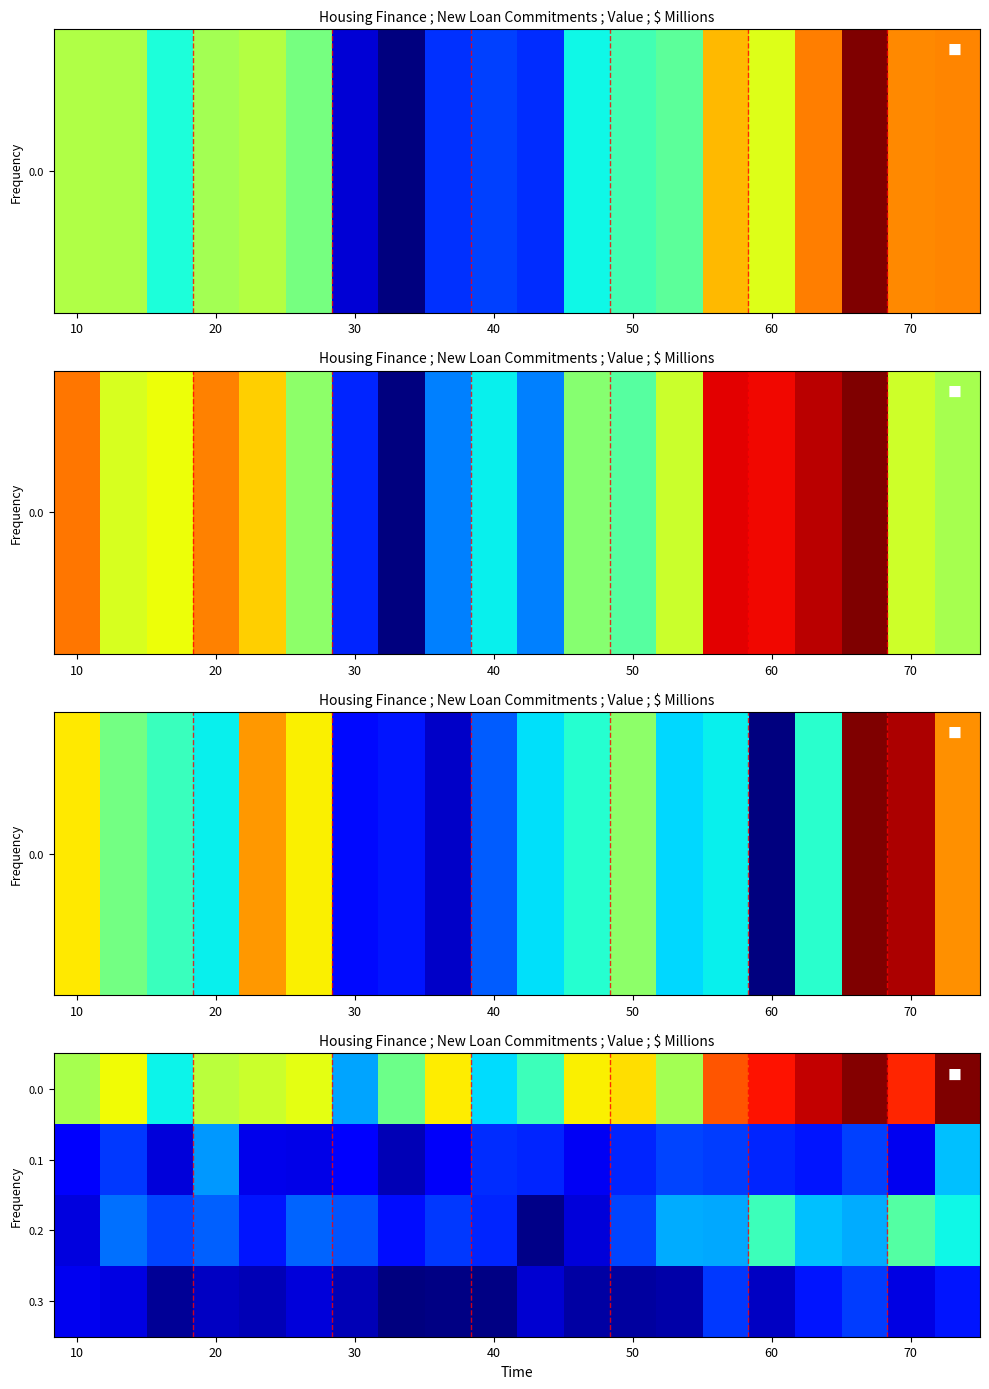

Reading right to left, list all the values displayed in this chart.

0.0: 54.0	47.4	53.8	50.9	48.3	44.7	30.9	37.4	36.3	24.5	20.3	36.6	27.5	17.5	35.0	33.4	32.4	21.5	35.8	31.1
0.1: 19.0	7.9	12.6	10.4	11.2	12.4	12.8	11.1	8.2	11.1	11.5	8.4	5.4	8.7	7.6	7.8	17.0	6.9	12.2	8.6
0.2: 21.8	25.9	18.0	19.0	24.5	17.8	18.0	12.8	7.0	3.4	11.2	12.1	10.0	13.5	14.3	10.4	14.2	12.7	15.0	7.1
0.3: 10.4	7.4	12.3	10.4	5.9	12.2	4.7	4.4	4.5	6.5	3.1	3.1	2.9	5.4	6.9	5.3	5.9	3.9	7.3	7.9